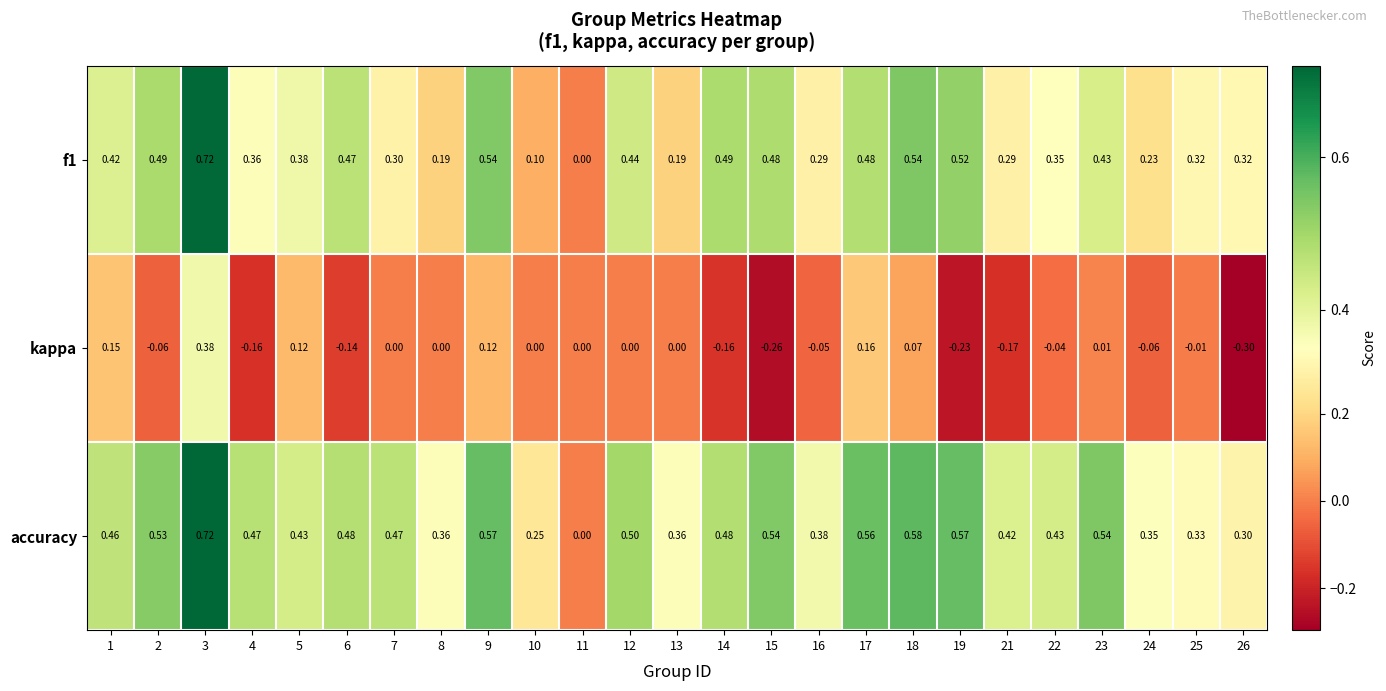

Rank the series at 25 from lowest to highest value.

kappa, f1, accuracy